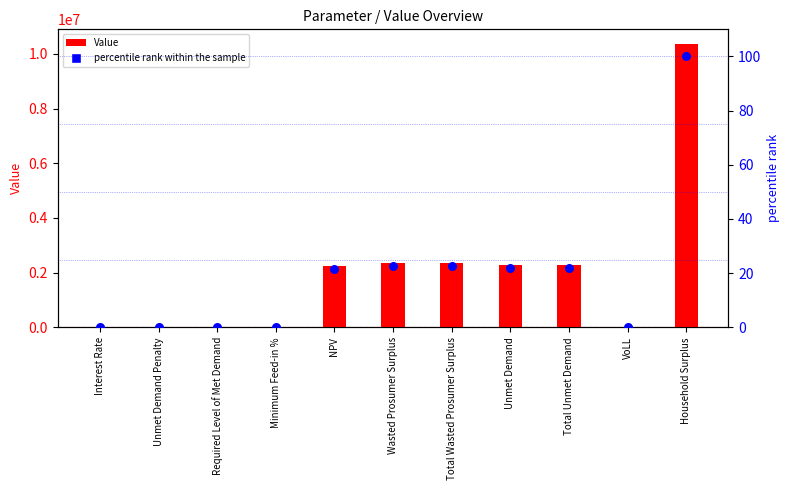

Which series reaches the maximum Y coordinate?

Value